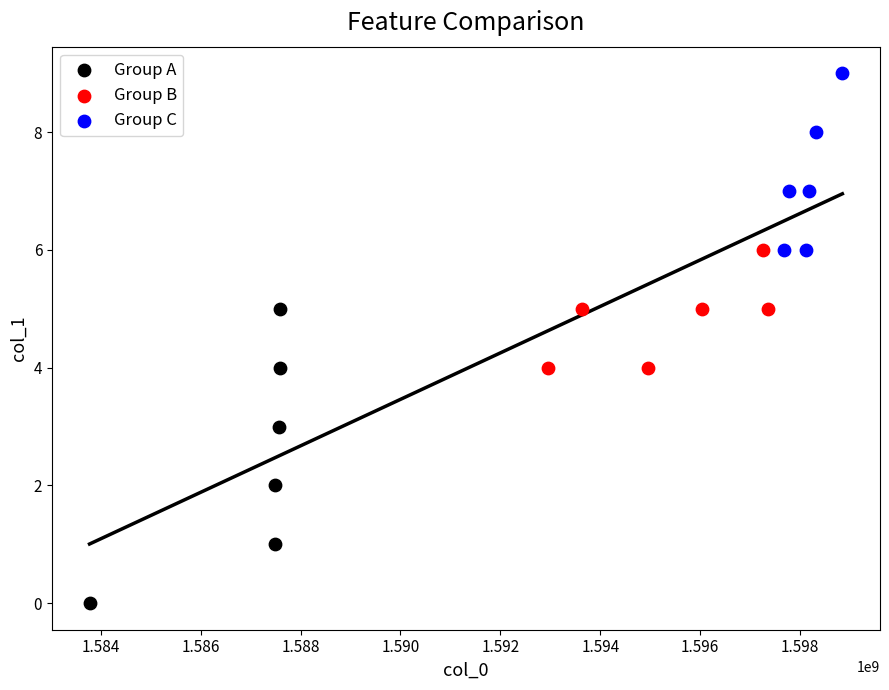

Which series contains the highest Y value?

Group C